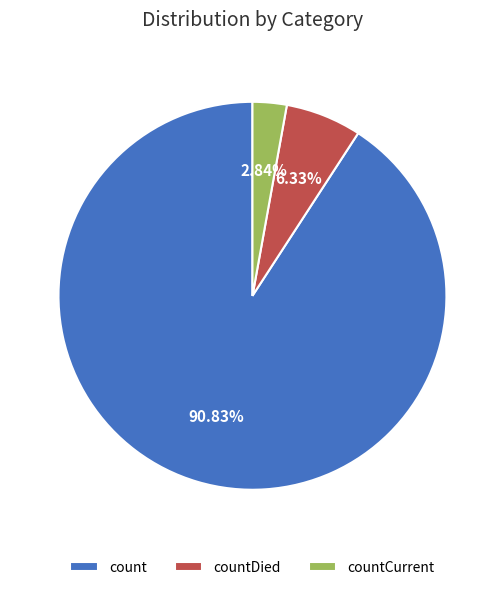

Is there any slice that represents more than half of the pie?

Yes